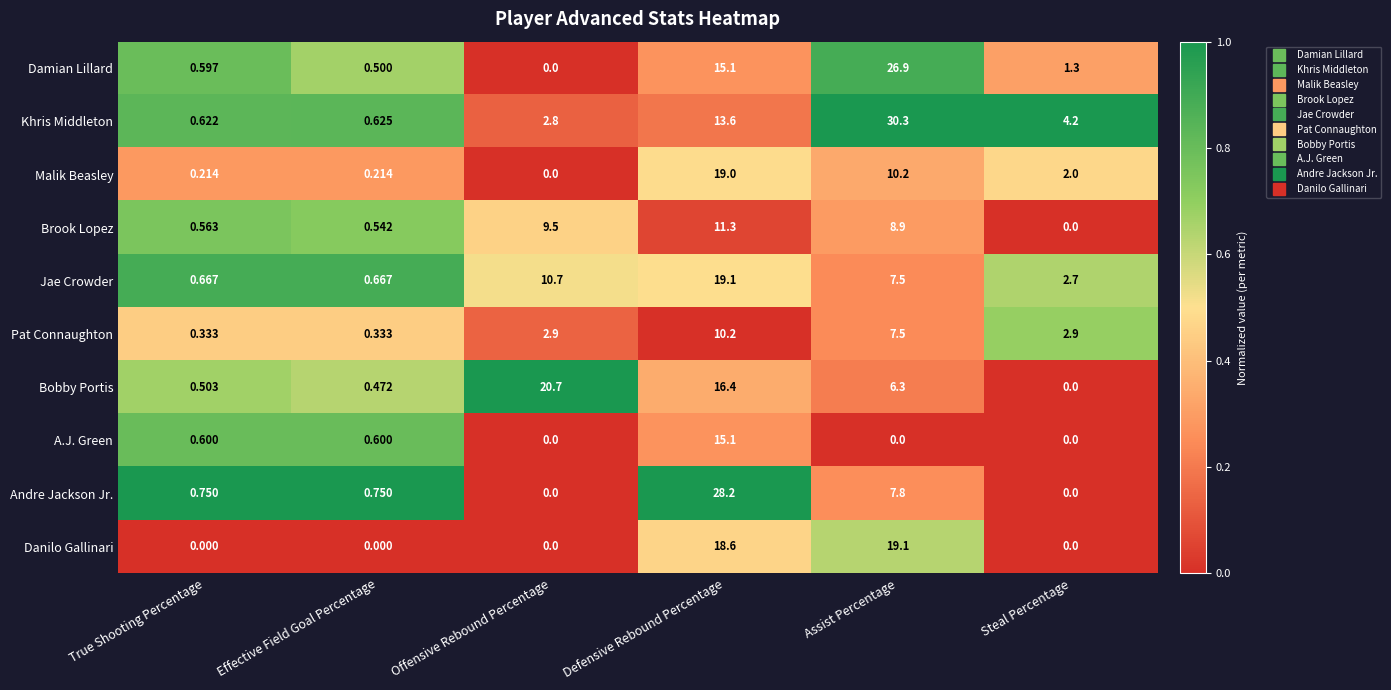

Which series has the widest spread of values?

Khris Middleton